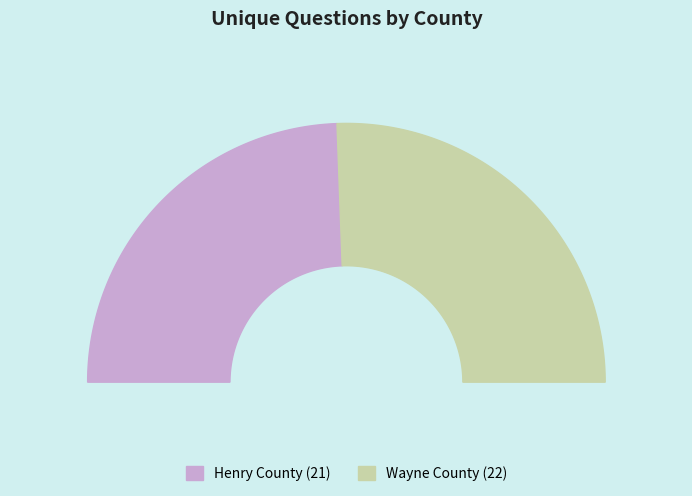

The 13158 (Wayne County) slice represents 61% of the pie. True or false?

False